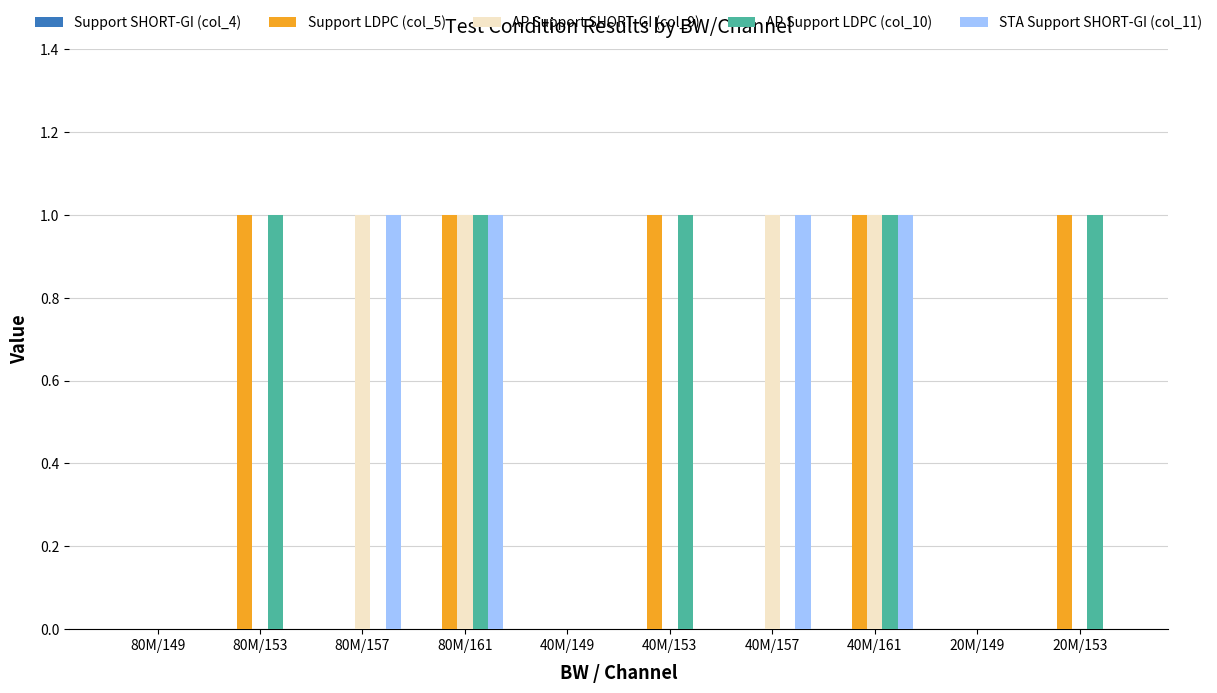

Is the value of STA Support SHORT-GI (col_11) at 80M/161 greater than the value of Support LDPC (col_5) at 80M/157?

Yes